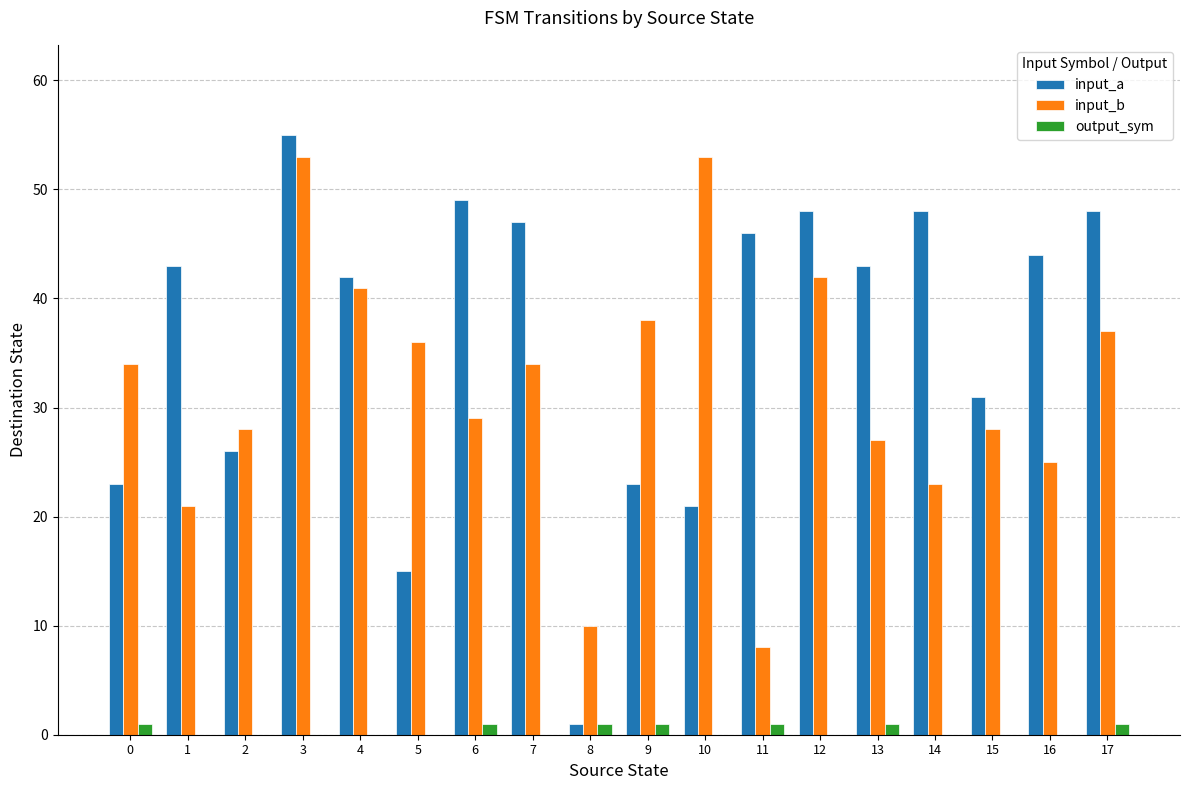

What is the sum of the input_a values at 14 and 2?

74